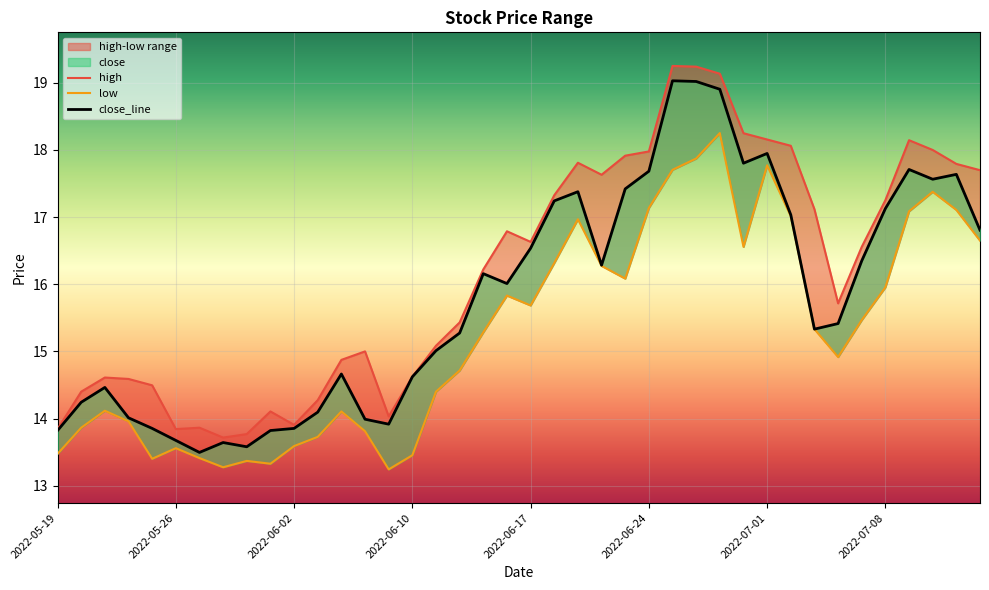

Which series has the largest total across all categories?

high